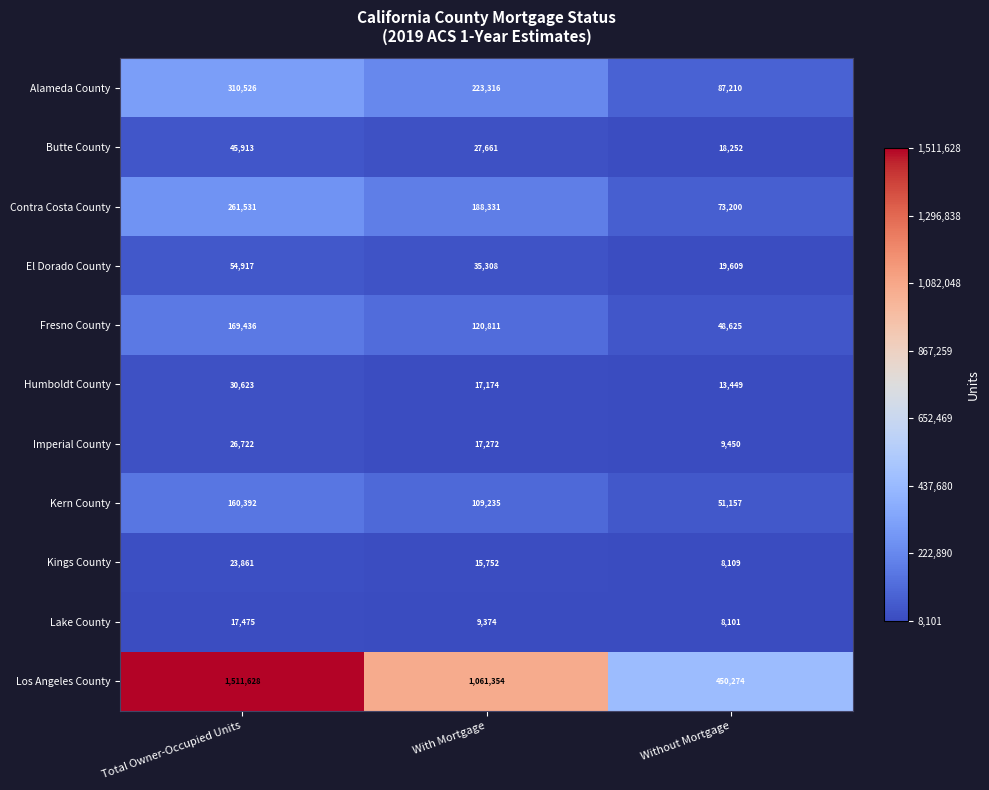

At how many categories does at least one series exceed 1046874?

2